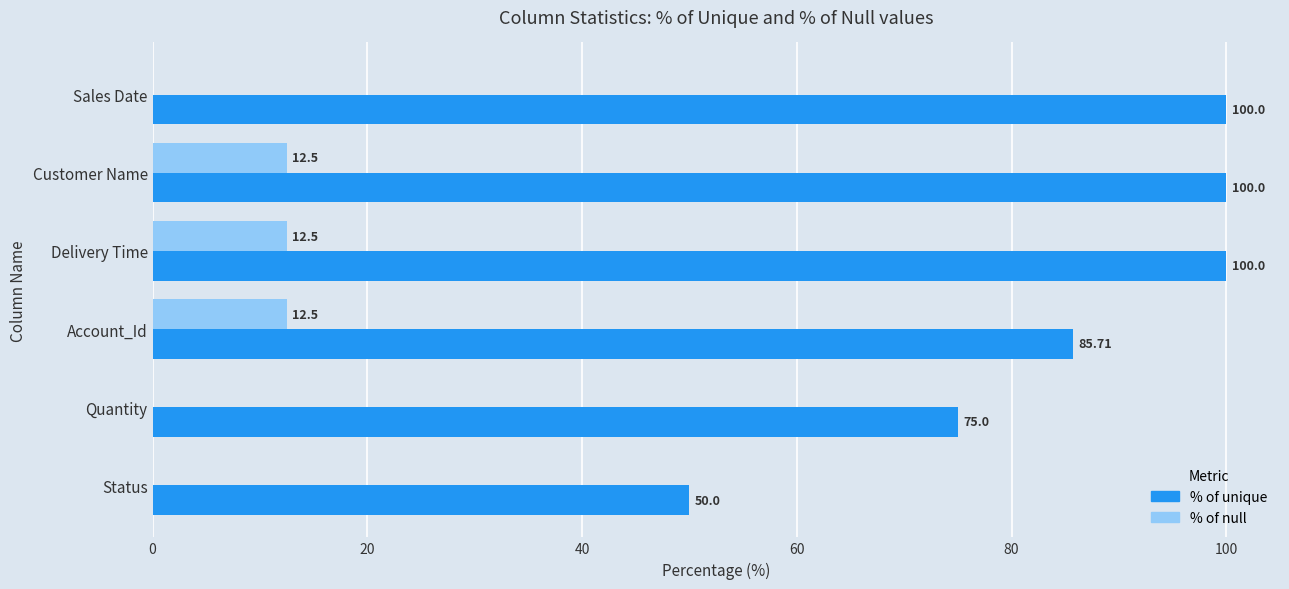

Count the % of unique values in the range 75 to 100.

5